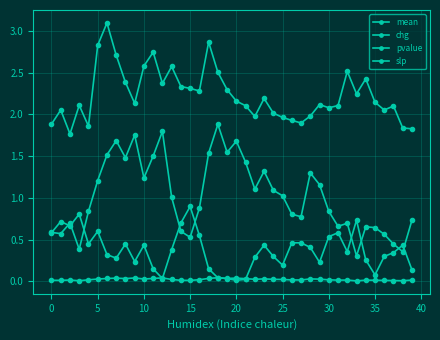

True or false: pvalue and mean intersect in this chart.

False